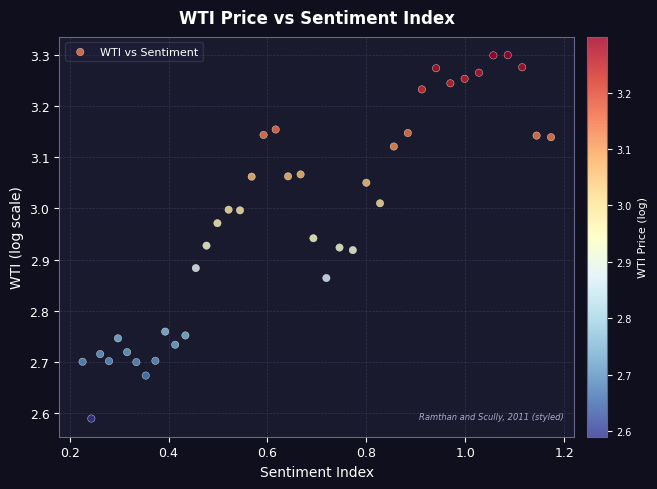

What is the range of Y values (max minus min)?

0.7